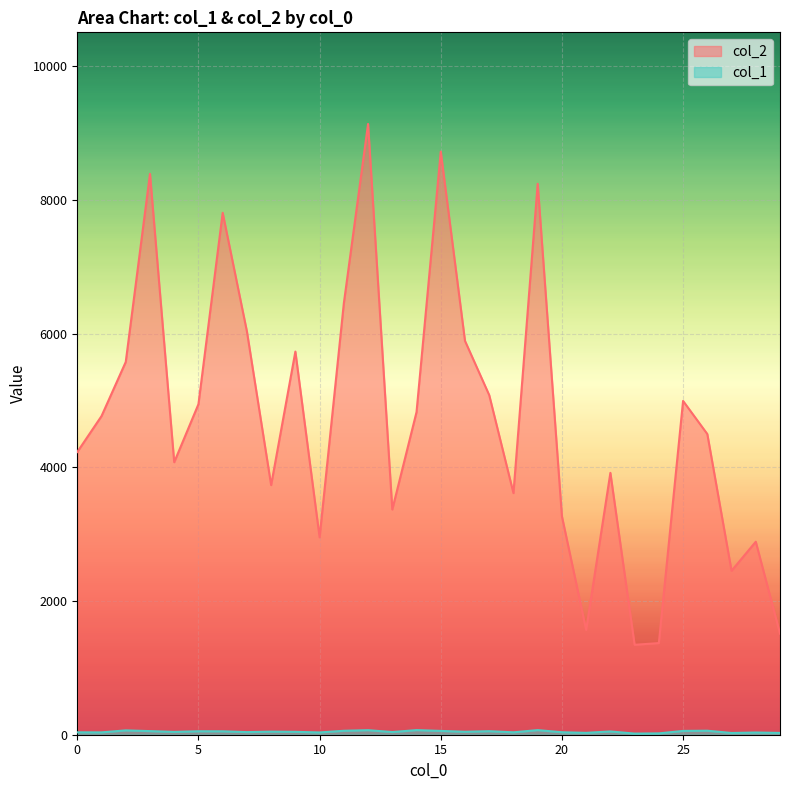

Reading left to right, list all the values displayed in this chart.

col_2: 0=4229	1=4766	2=5576	3=8390	4=4076	5=4944	6=7807	7=6033	8=3734	9=5731	10=2953	11=6453	12=9136	13=3369	14=4826	15=8723	16=5891	17=5080	18=3614	19=8241	20=3267	21=1568	22=3917	23=1345	24=1371	25=4993	26=4498	27=2452	28=2887	29=1512
col_1: 0=36	1=35	2=65	3=54	4=42	5=52	6=51	7=39	8=46	9=43	10=34	11=59	12=68	13=40	14=69	15=57	16=44	17=53	18=36	19=69	20=37	21=28	22=49	23=17	24=20	25=57	26=60	27=26	28=33	29=27